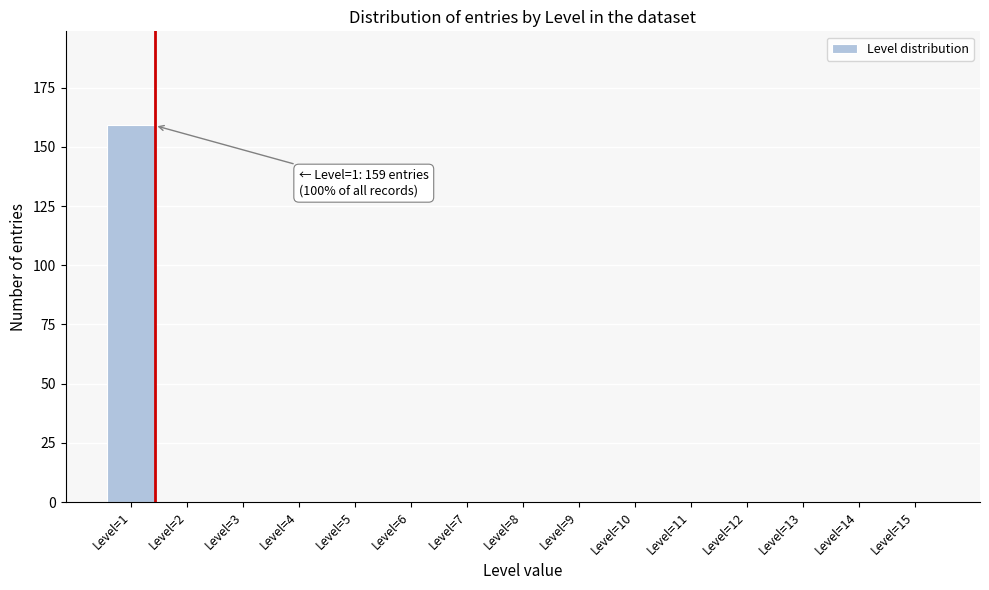

Reading left to right, extract all data points from this chart.

Level=1=159	Level=2=0	Level=3=0	Level=4=0	Level=5=0	Level=6=0	Level=7=0	Level=8=0	Level=9=0	Level=10=0	Level=11=0	Level=12=0	Level=13=0	Level=14=0	Level=15=0